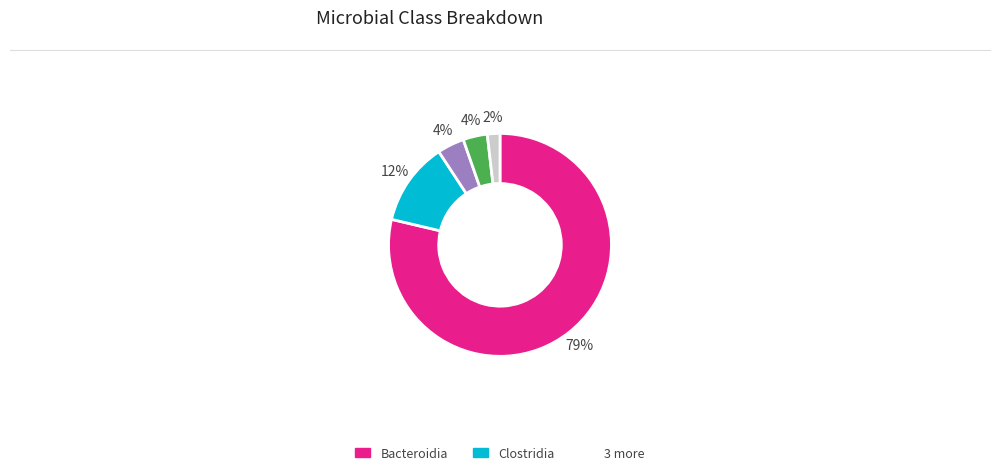

To the nearest percent, what is the average slice percentage?

20%